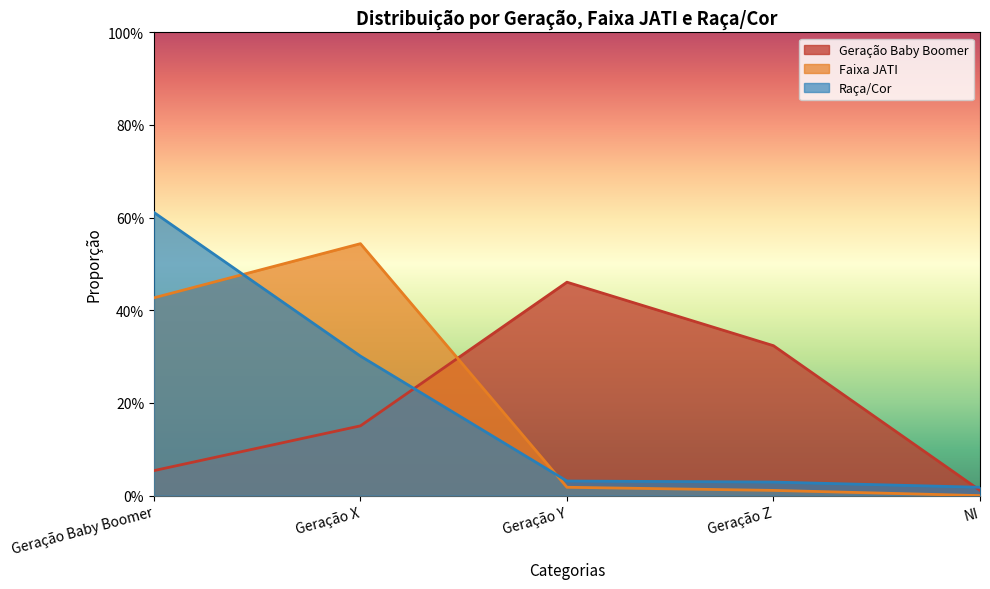

What is the label of the 4th point from the right?

Geração X